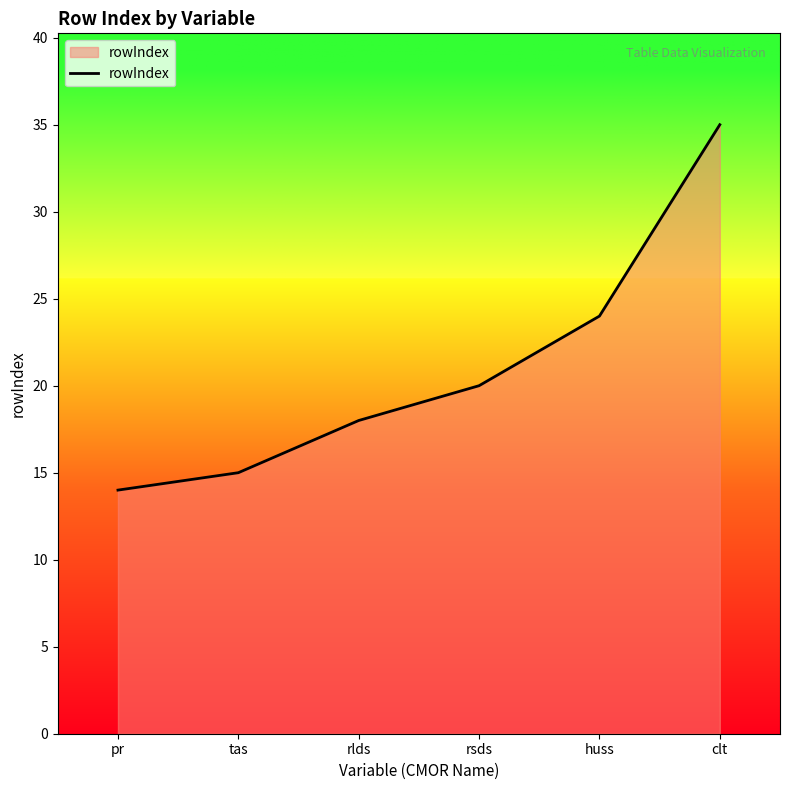

Which label corresponds to the smallest value in the chart?

pr